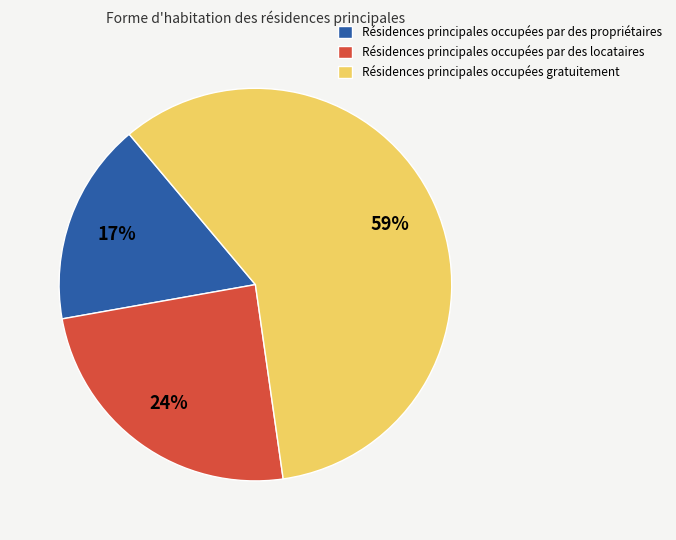

Approximately how many times larger is the value at Résidences principales occupées par des locataires compared to Résidences principales occupées gratuitement?

0.4